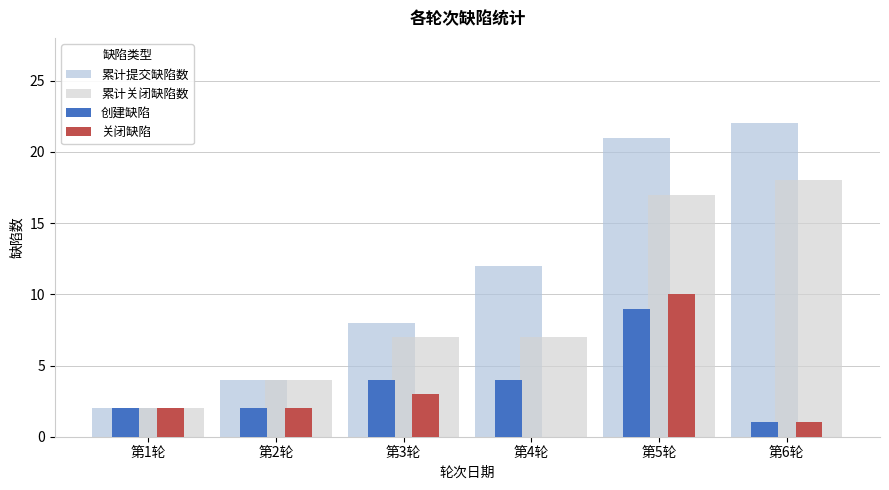

Which category has the lowest value across all series?

第4轮